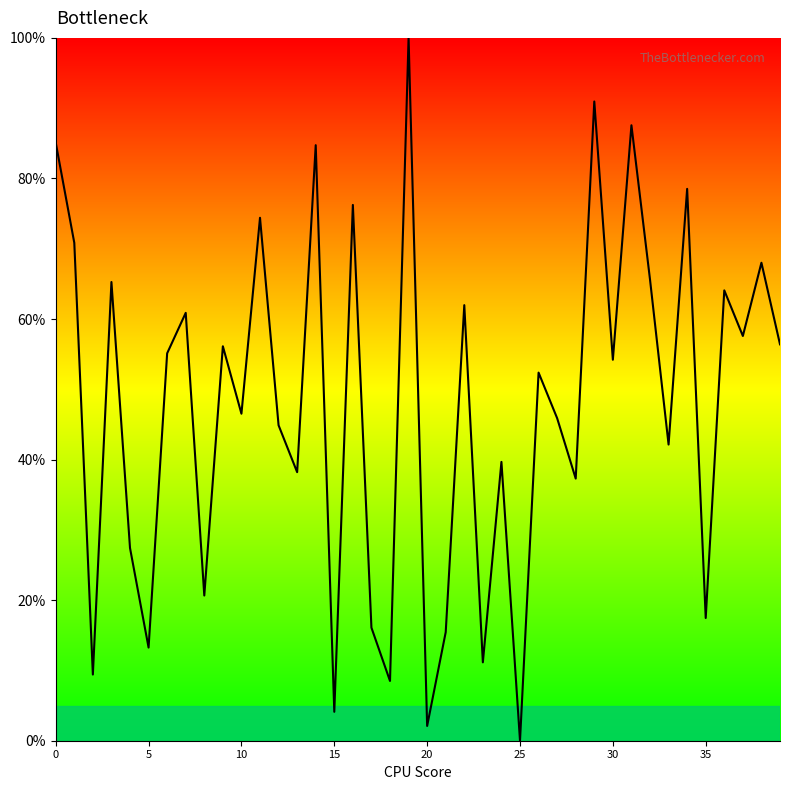

What is the greatest value displayed?

100.0